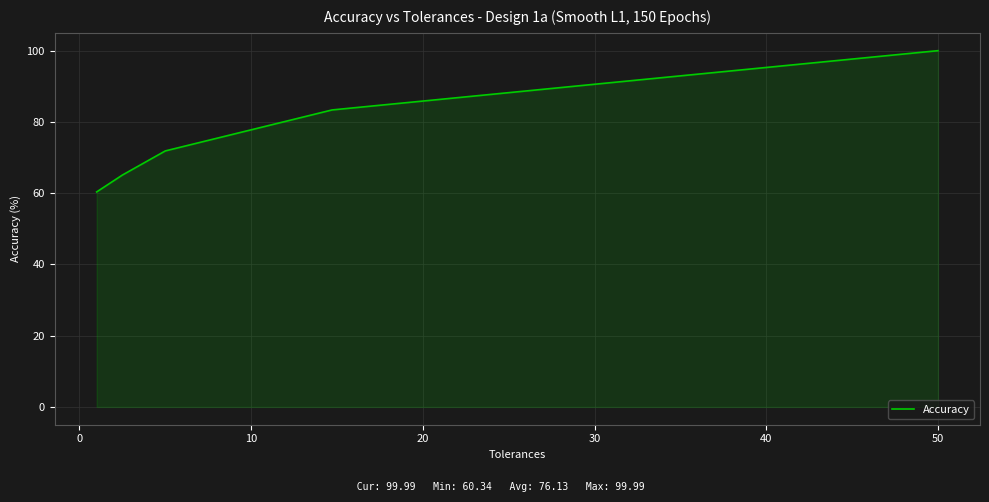

What is the greatest value displayed?

100.0